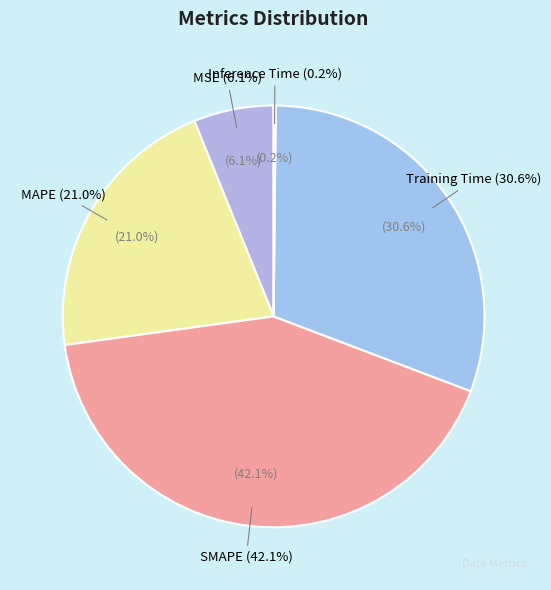

How many slices are in this pie chart?

5